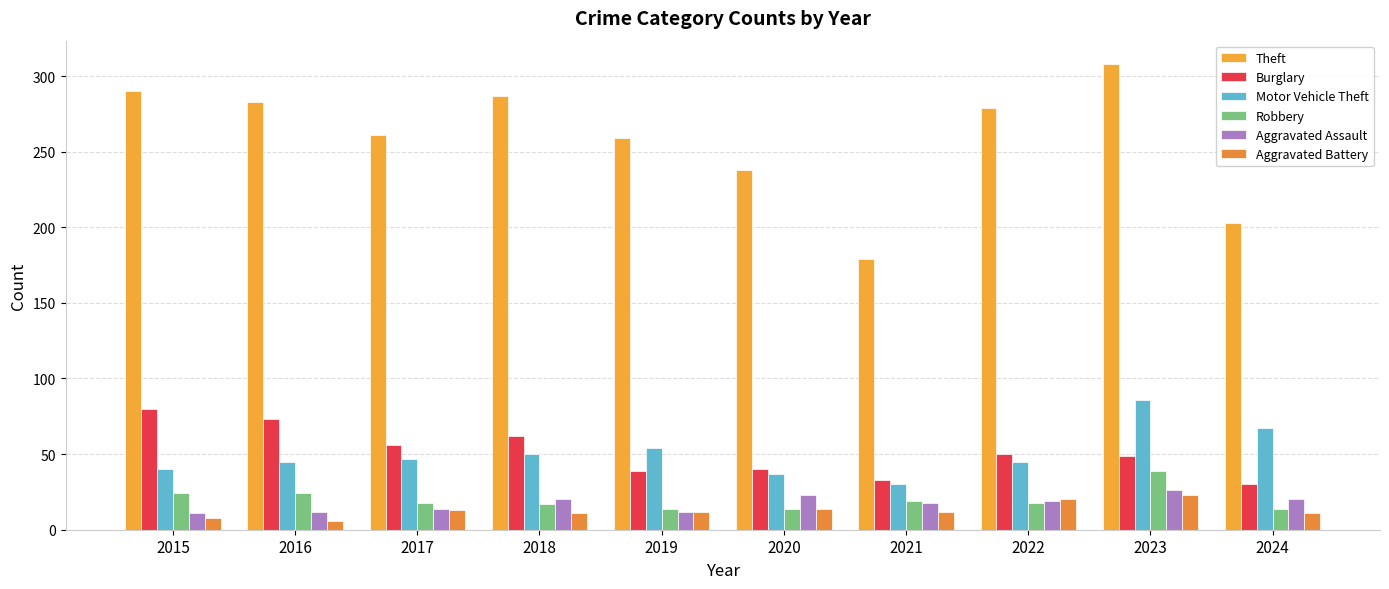

How many bars are there in total?

60